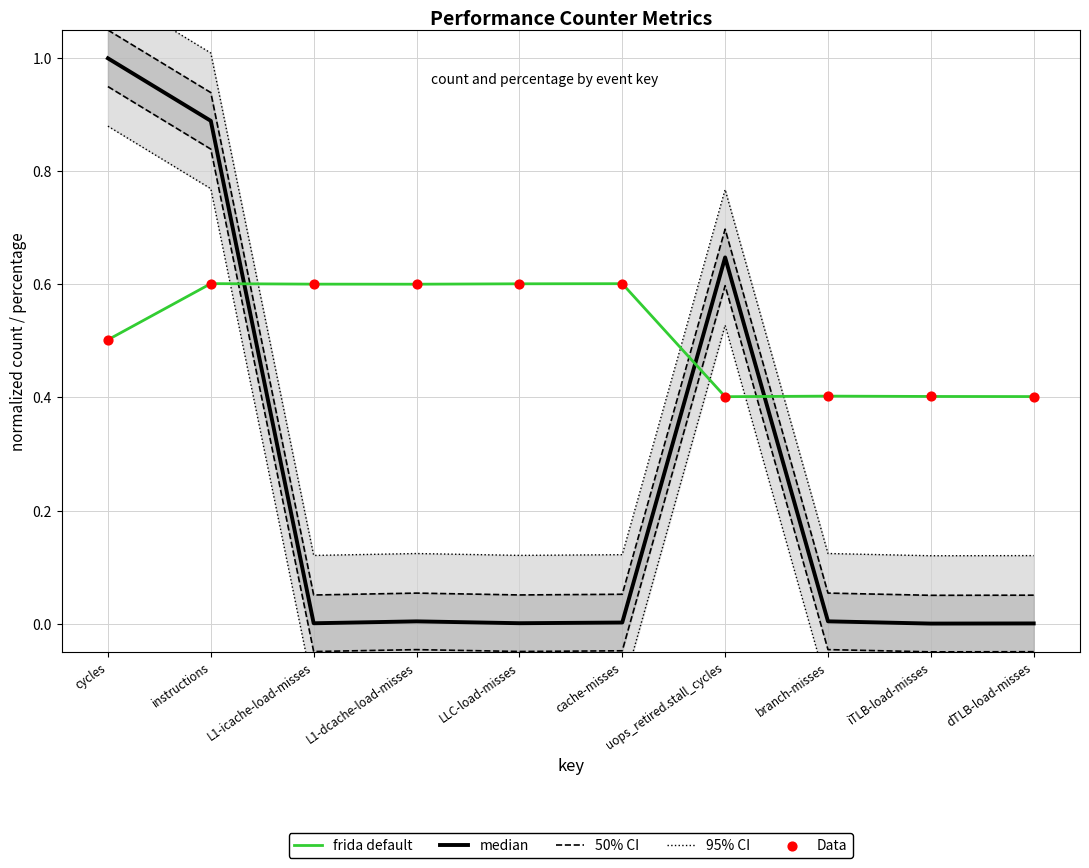

Is the value of 50% CI at instructions greater than the value of Data at cycles?

Yes